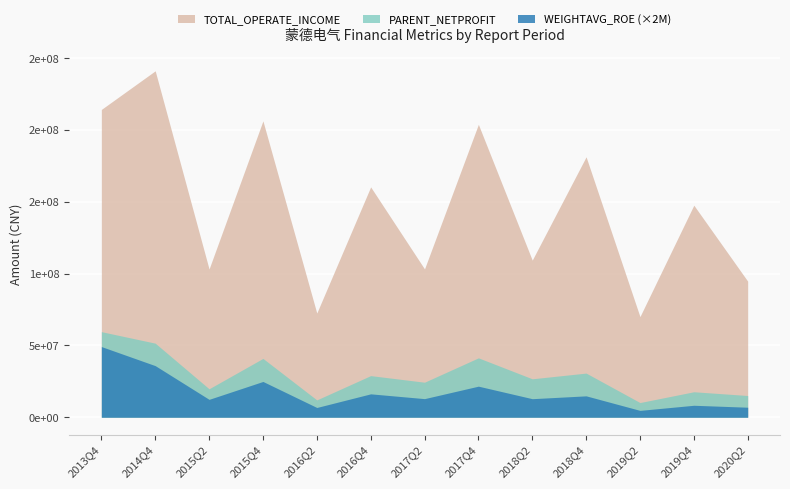

Reading left to right, what are all the values shown in this chart?

PARENT_NETPROFIT: 2013Q4=59586313.1	2014Q4=51569010.7	2015Q2=19797777.5	2015Q4=40947574.6	2016Q2=12057972.4	2016Q4=28967678.8	2017Q2=24379218.4	2017Q4=41345137.4	2018Q2=26755166.6	2018Q4=30733134.1	2019Q2=10214776.1	2019Q4=17731683.0	2020Q2=15121278.3
TOTAL_OPERATE_INCOME: 2013Q4=214319998.9	2014Q4=241221674.0	2015Q2=103223717.6	2015Q4=206374183.8	2016Q2=72546524.6	2016Q4=160388809.1	2017Q2=103287685.6	2017Q4=203946301.8	2018Q2=109402256.5	2018Q4=181343239.5	2019Q2=70068802.7	2019Q4=147654812.6	2020Q2=94763309.8
WEIGHTAVG_ROE_scaled: 2013Q4=24.6	2014Q4=18.0	2015Q2=6.2	2015Q4=12.4	2016Q2=3.4	2016Q4=8.1	2017Q2=6.5	2017Q4=10.8	2018Q2=6.5	2018Q4=7.4	2019Q2=2.4	2019Q4=4.2	2020Q2=3.5